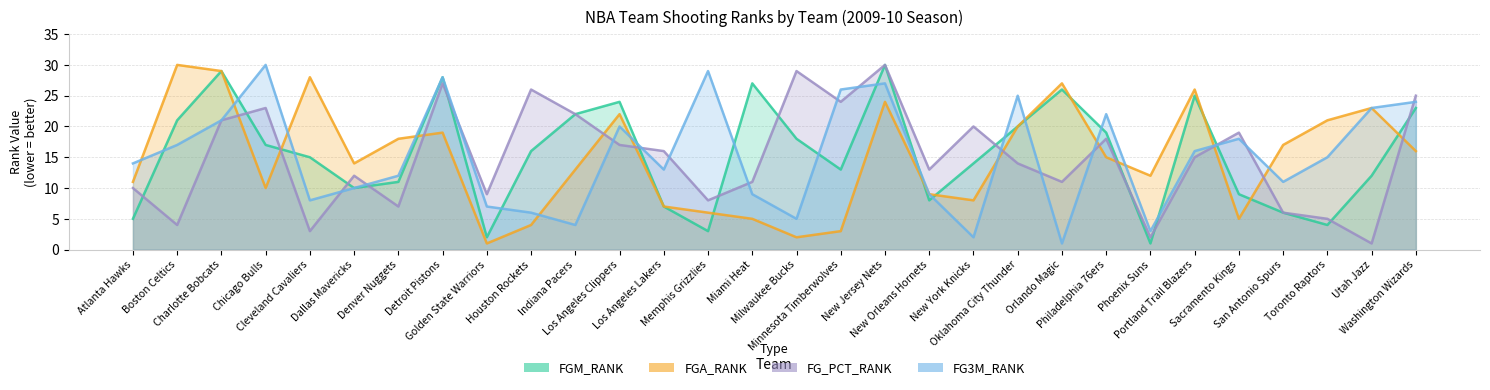

Reading left to right, transcribe all the data shown in this chart.

FGM_RANK: 5	21	29	17	15	10	11	28	2	16	22	24	7	3	27	18	13	30	8	14	20	26	19	1	25	9	6	4	12	23
FGA_RANK: 11	30	29	10	28	14	18	19	1	4	13	22	7	6	5	2	3	24	9	8	20	27	15	12	26	5	17	21	23	16
FG_PCT_RANK: 10	4	21	23	3	12	7	27	9	26	22	17	16	8	11	29	24	30	13	20	14	11	18	2	15	19	6	5	1	25
FG3M_RANK: 14	17	21	30	8	10	12	28	7	6	4	20	13	29	9	5	26	27	9	2	25	1	22	3	16	18	11	15	23	24